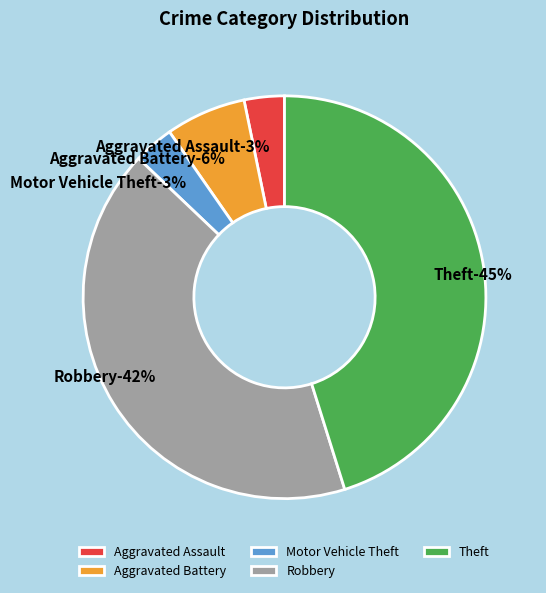

Approximately how many times larger is the value at Motor Vehicle Theft compared to Aggravated Assault?

1.0